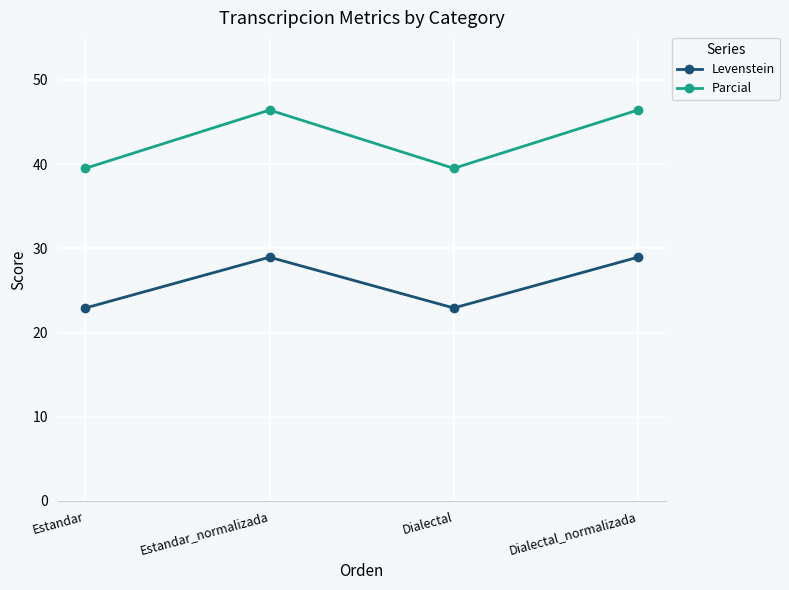

Which series has the widest spread of values?

Parcial